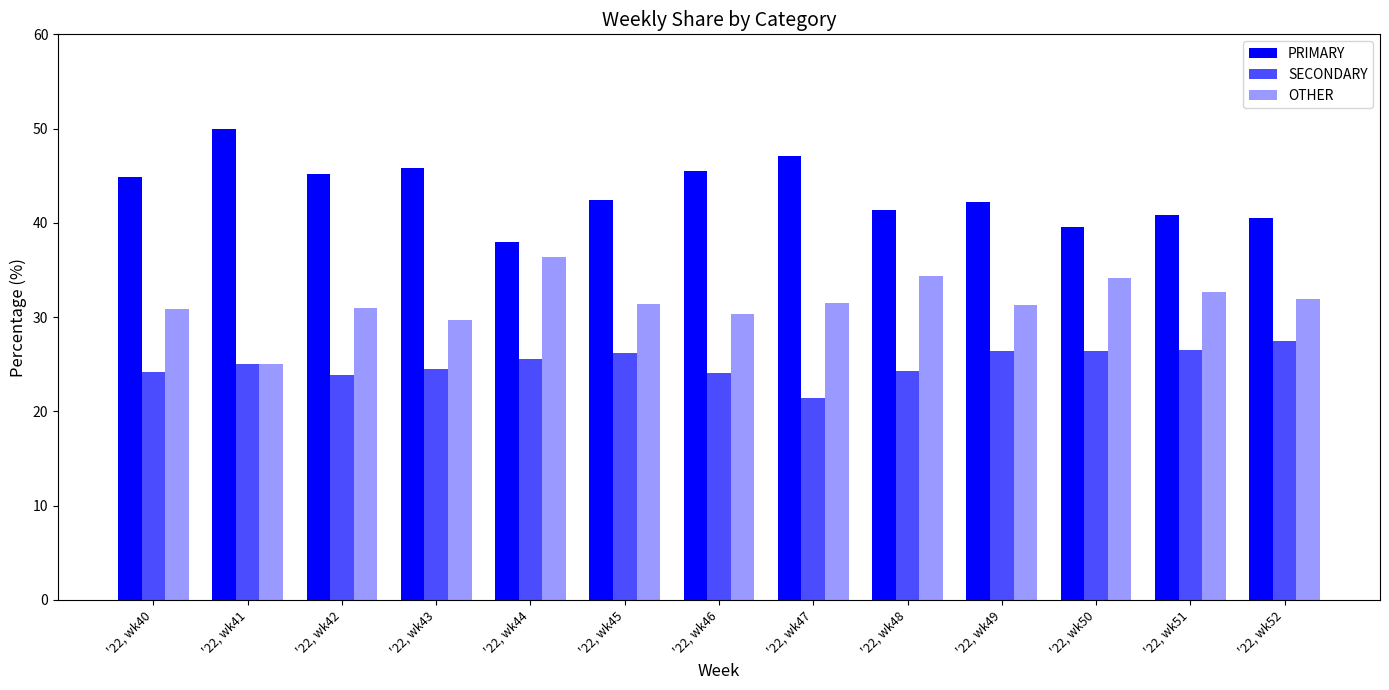

How many bars are there in each group?

3